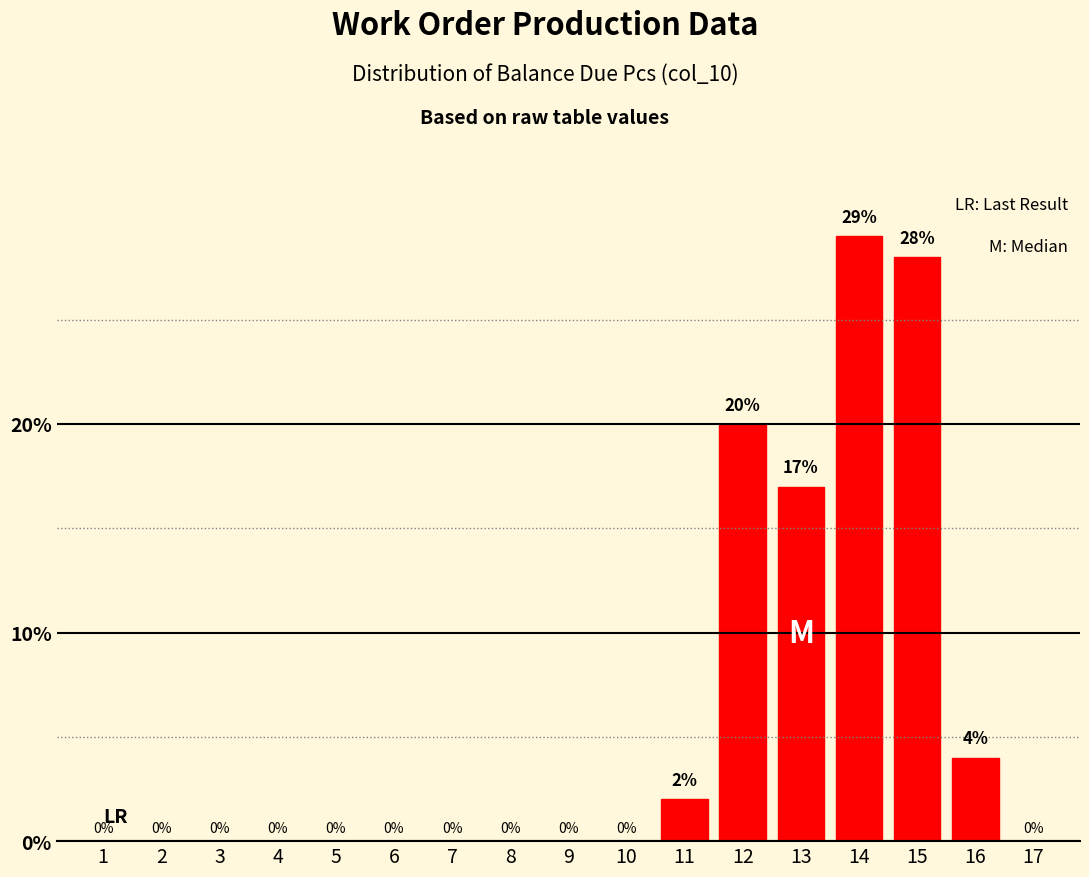

Reading left to right, extract all data points from this chart.

1=0	2=0	3=0	4=0	5=0	6=0	7=0	8=0	9=0	10=0	11=2	12=20	13=17	14=29	15=28	16=4	17=0